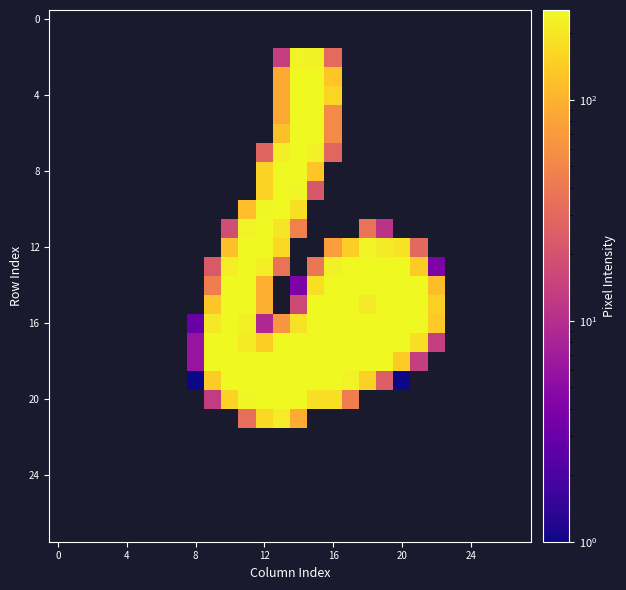

Which category has the lowest value across all series?

8